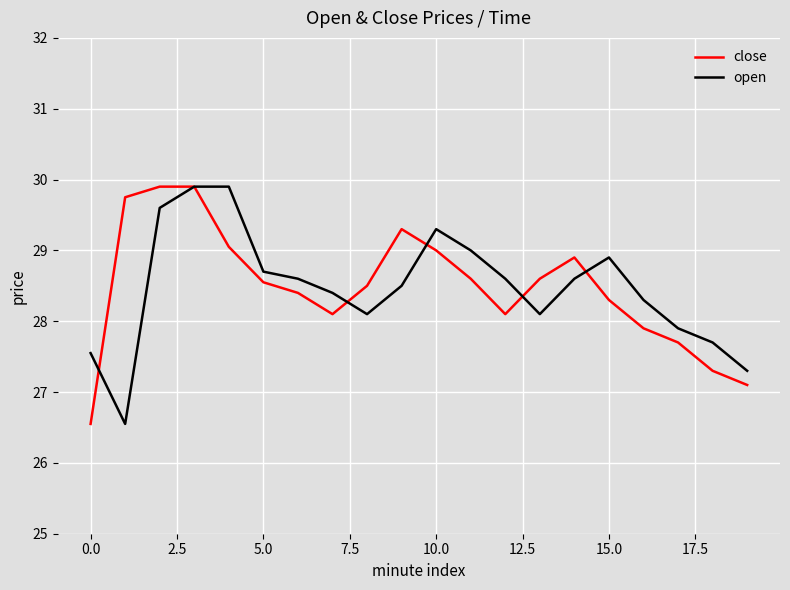

What is the smallest value displayed?

26.6